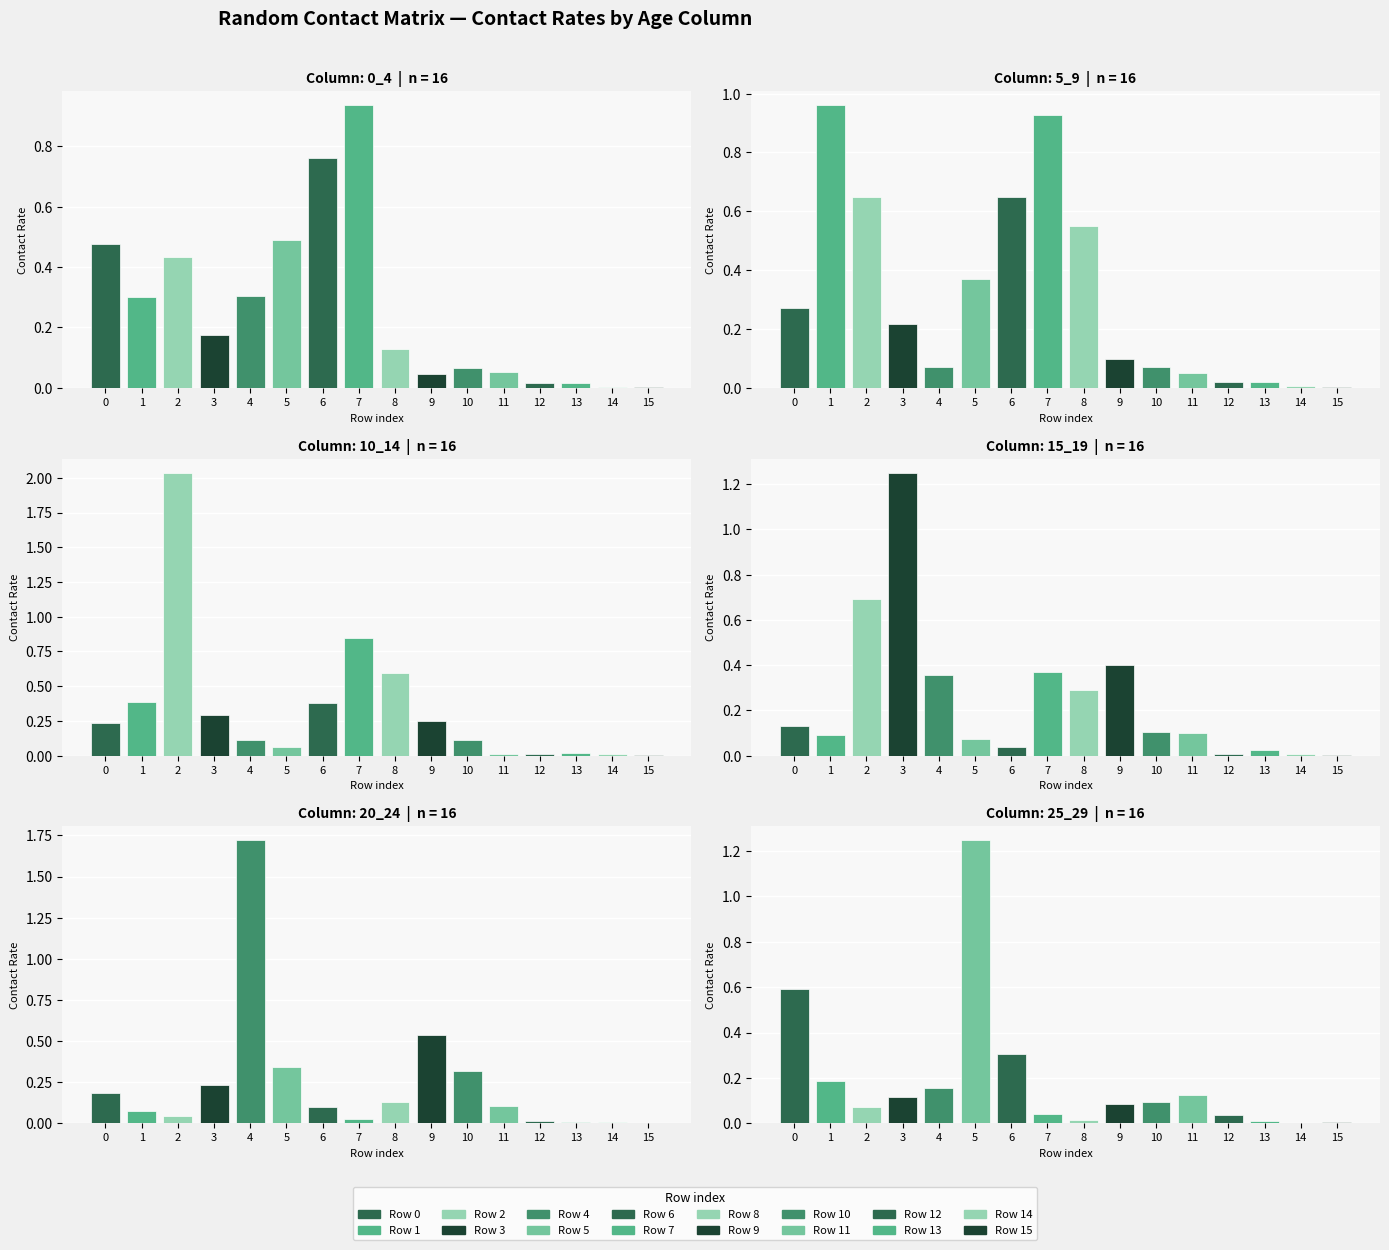

Reading left to right, transcribe all the data shown in this chart.

0_4: 0.5	0.3	0.4	0.2	0.3	0.5	0.8	0.9	0.1	0.0	0.1	0.1	0.0	0.0	0.0	0.0
5_9: 0.3	1.0	0.7	0.2	0.1	0.4	0.6	0.9	0.5	0.1	0.1	0.1	0.0	0.0	0.0	0.0
10_14: 0.2	0.4	2.0	0.3	0.1	0.1	0.4	0.8	0.6	0.2	0.1	0.0	0.0	0.0	0.0	0.0
15_19: 0.1	0.1	0.7	1.3	0.4	0.1	0.0	0.4	0.3	0.4	0.1	0.1	0.0	0.0	0.0	0.0
20_24: 0.2	0.1	0.0	0.2	1.7	0.3	0.1	0.0	0.1	0.5	0.3	0.1	0.0	0.0	0.0	0.0
25_29: 0.6	0.2	0.1	0.1	0.2	1.2	0.3	0.0	0.0	0.1	0.1	0.1	0.0	0.0	0.0	0.0